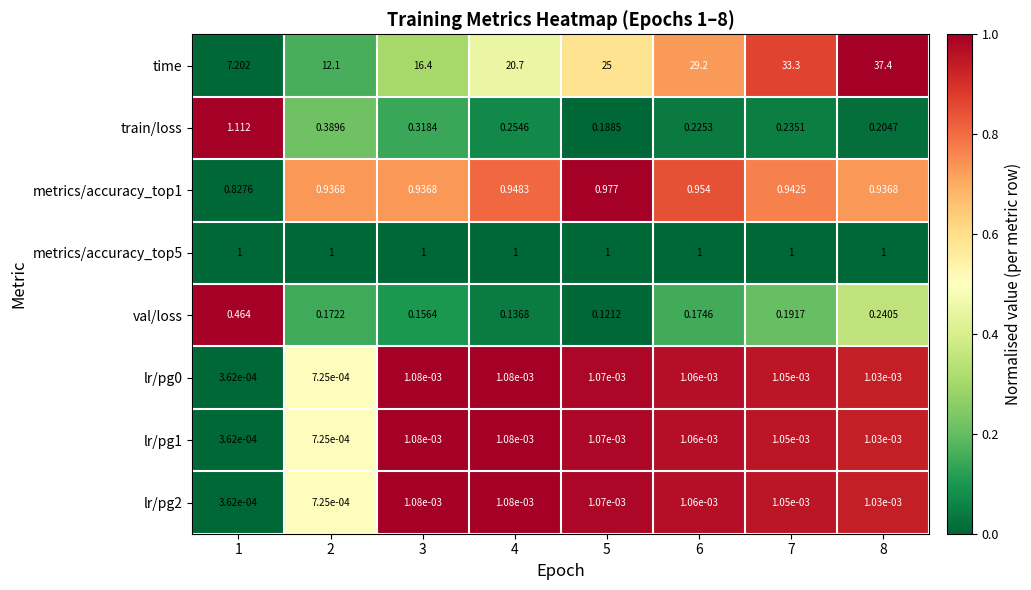

Which series has the widest spread of values?

time